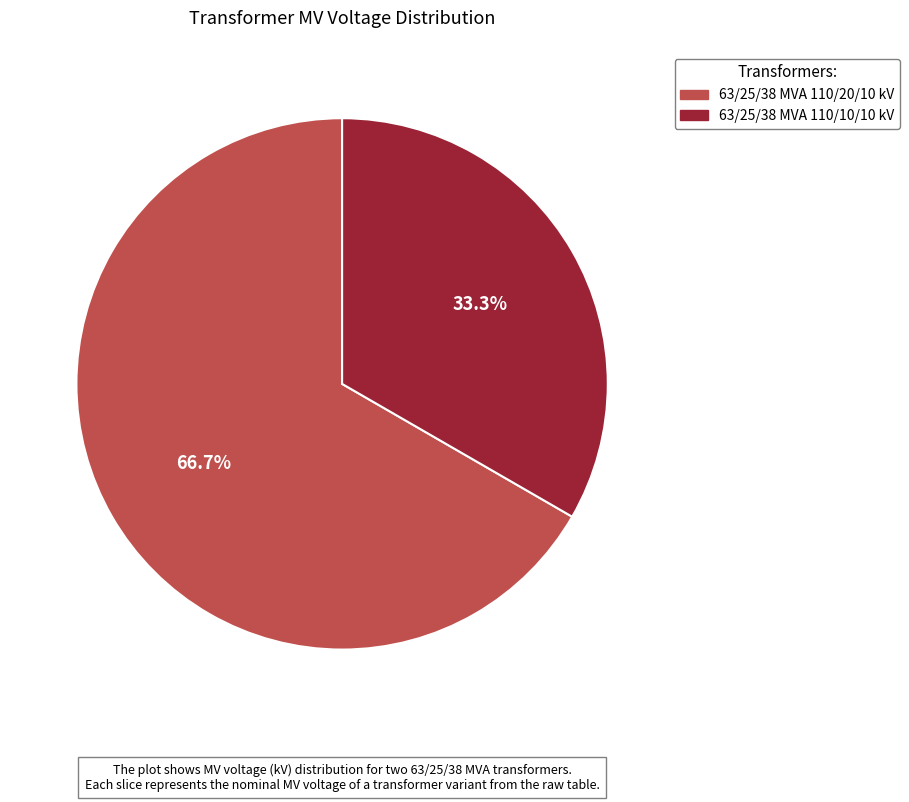

To the nearest percent, what is the difference between the 63/25/38 MVA 110/20/10 kV and 63/25/38 MVA 110/10/10 kV slice percentages?

33%